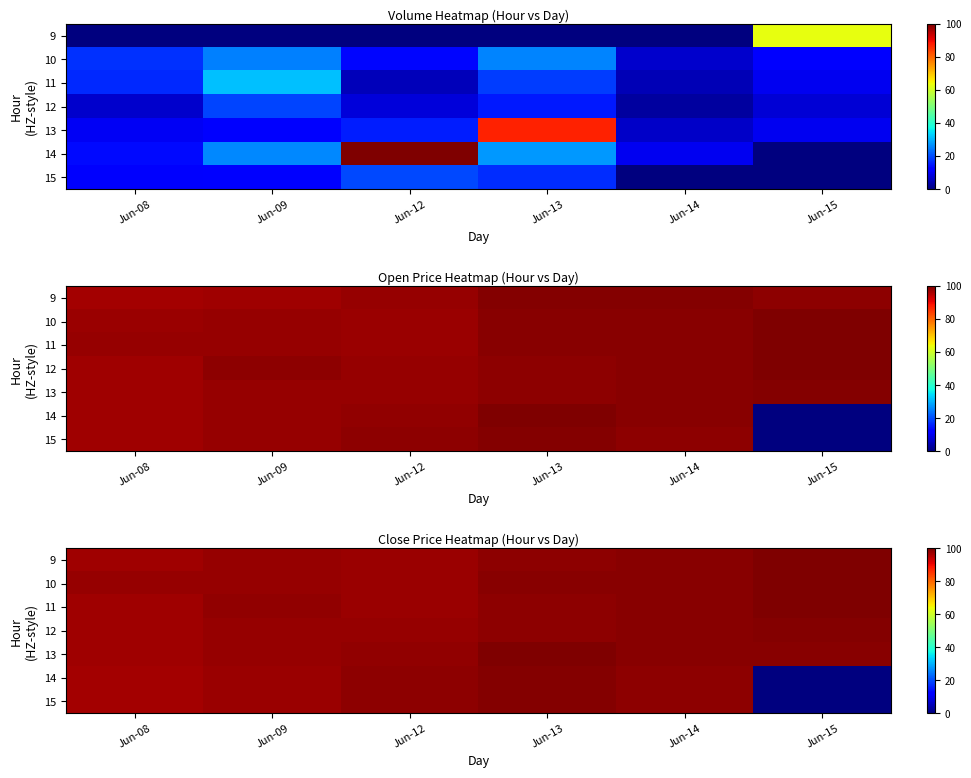

What is the total value across all series at Jun-13?

693.2